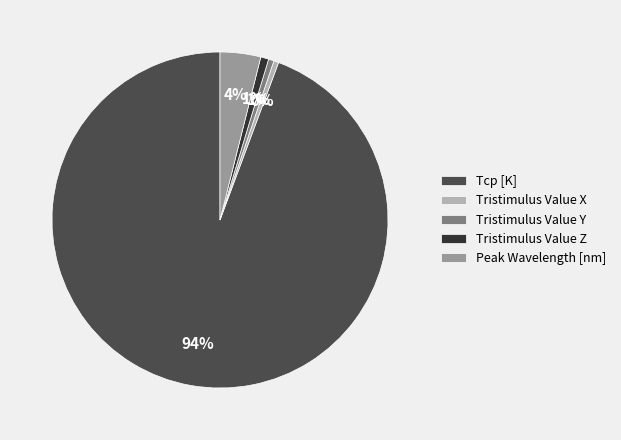

Which category has the biggest portion of the pie?

Tcp [K]